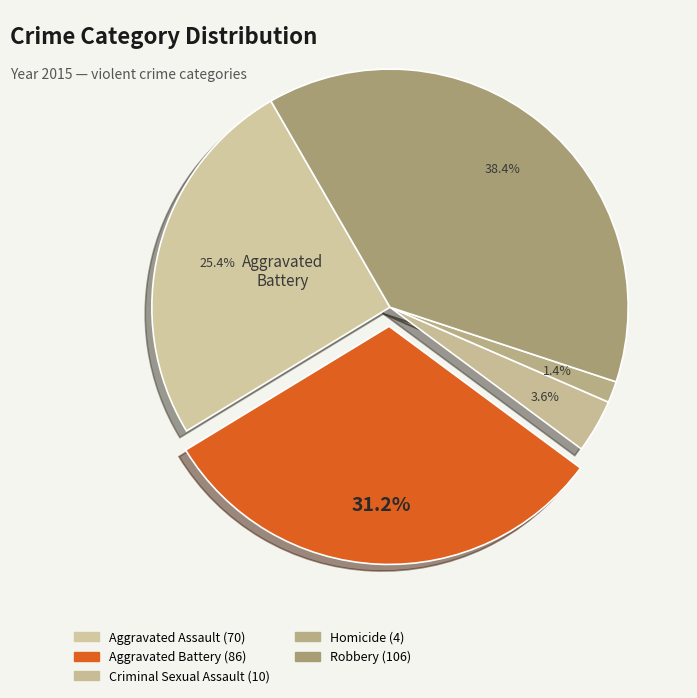

Count the number of slices in the pie.

5